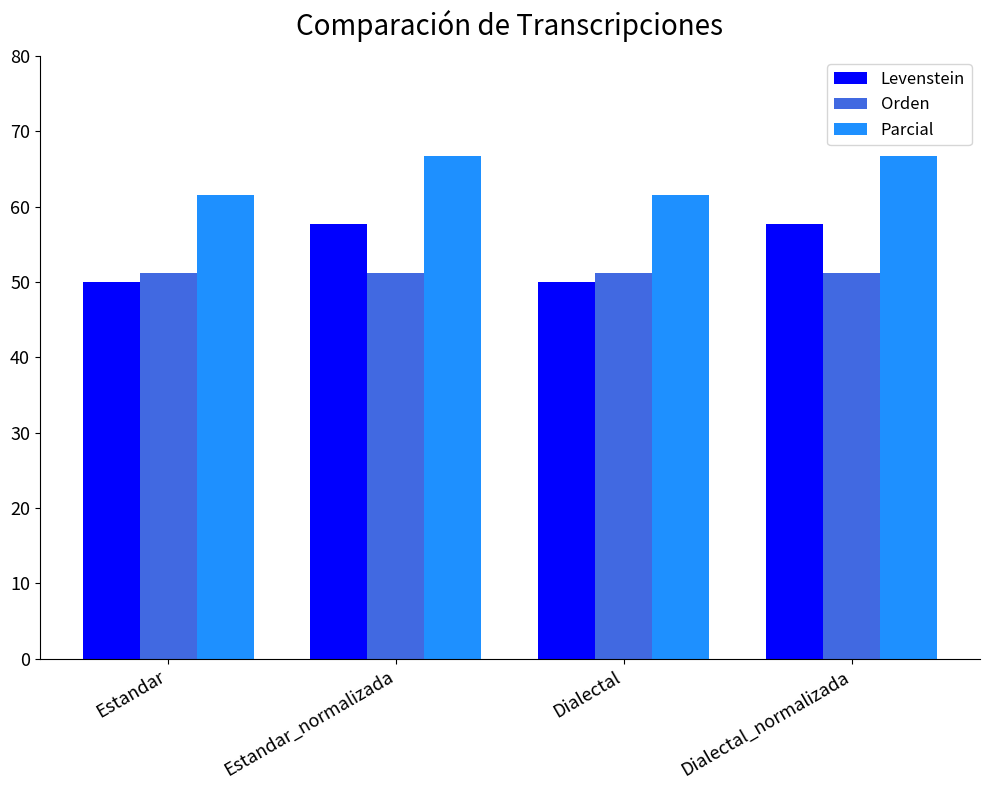

What is the spread (max minus min) of values at Dialectal?

11.5